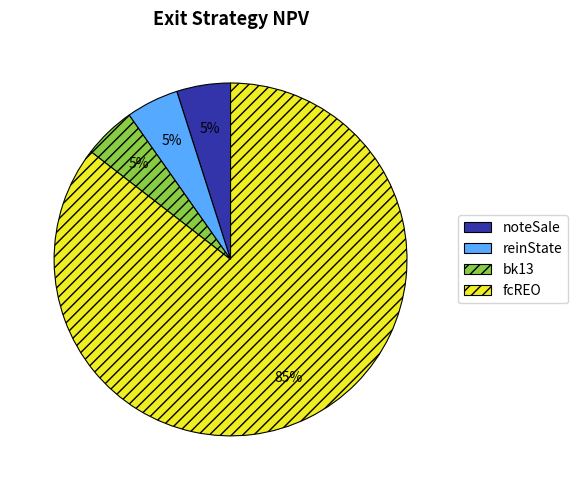

Do reinState and noteSale together represent more than half of the pie?

No